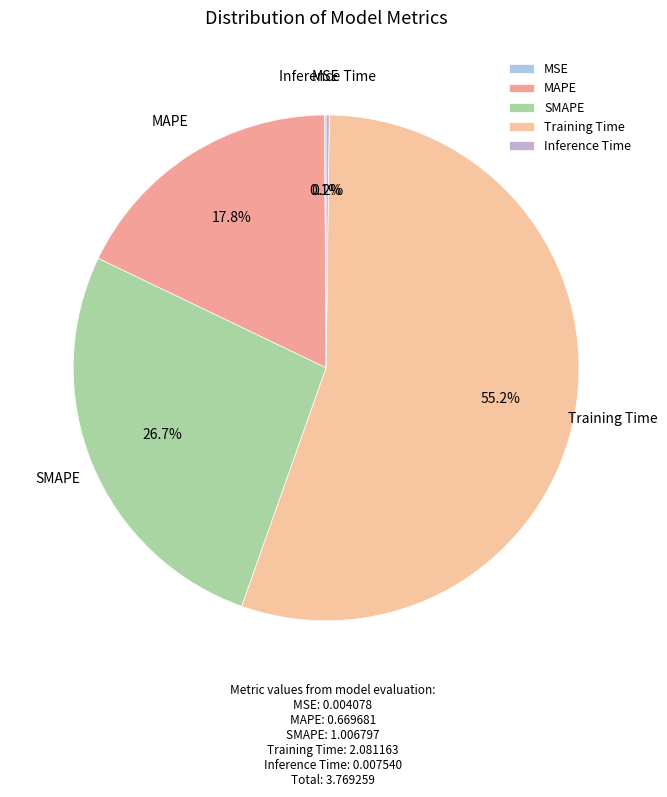

To the nearest percent, what portion does MAPE represent?

18%